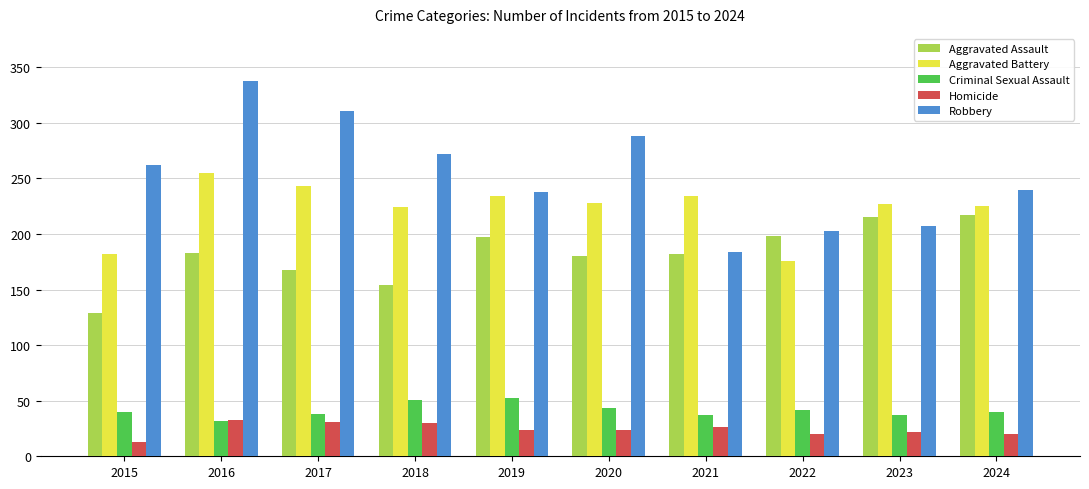

What is the minimum value for Robbery?

184